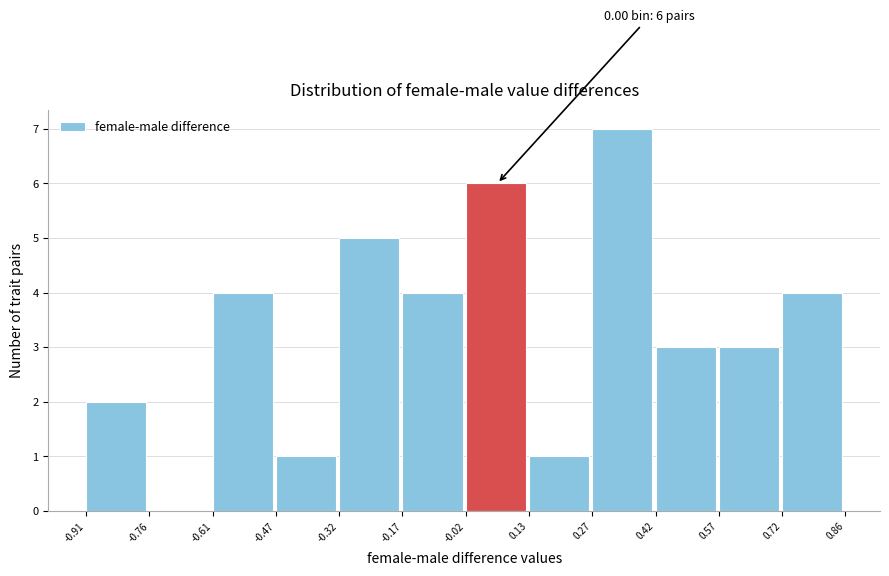

Over which range of the x-axis is the bar tallest?

0.27 to 0.42